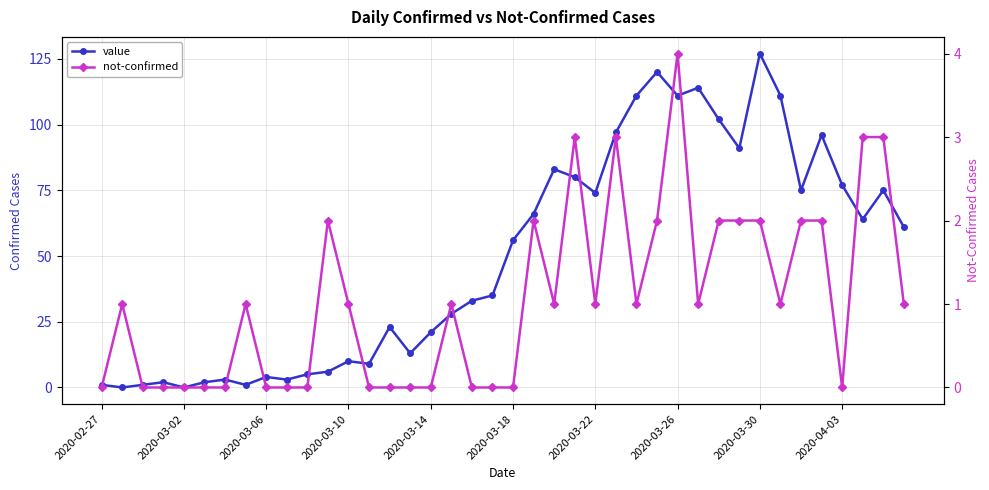

True or false: value and not-confirmed intersect in this chart.

True